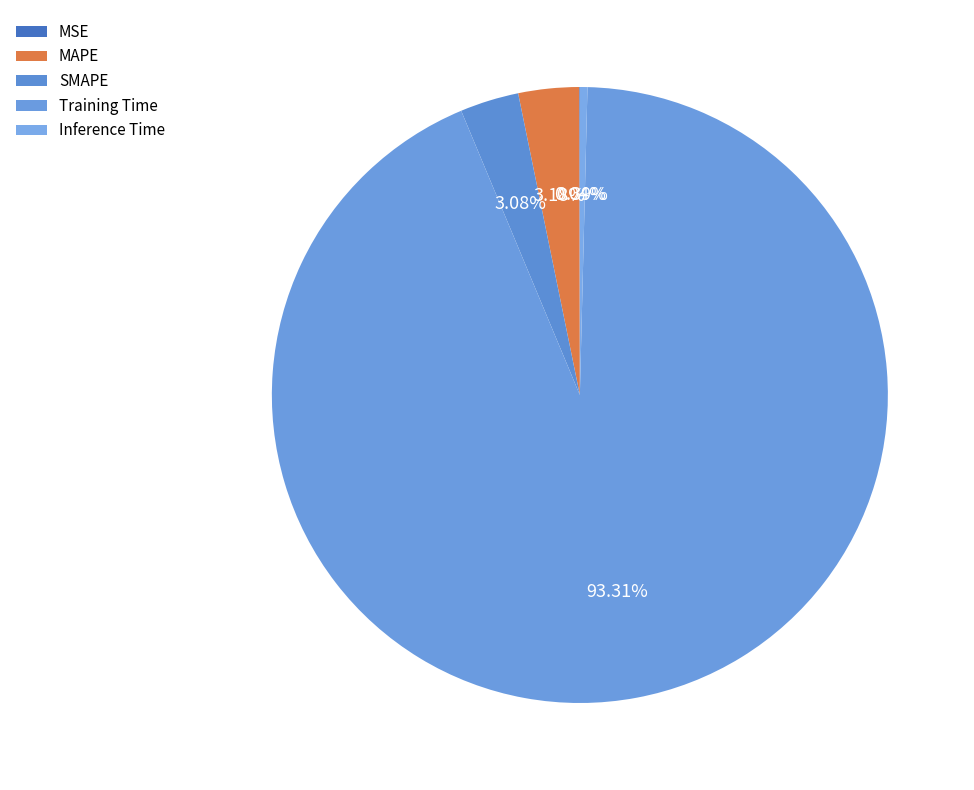

What portion of the pie excludes Training Time?

6.7%